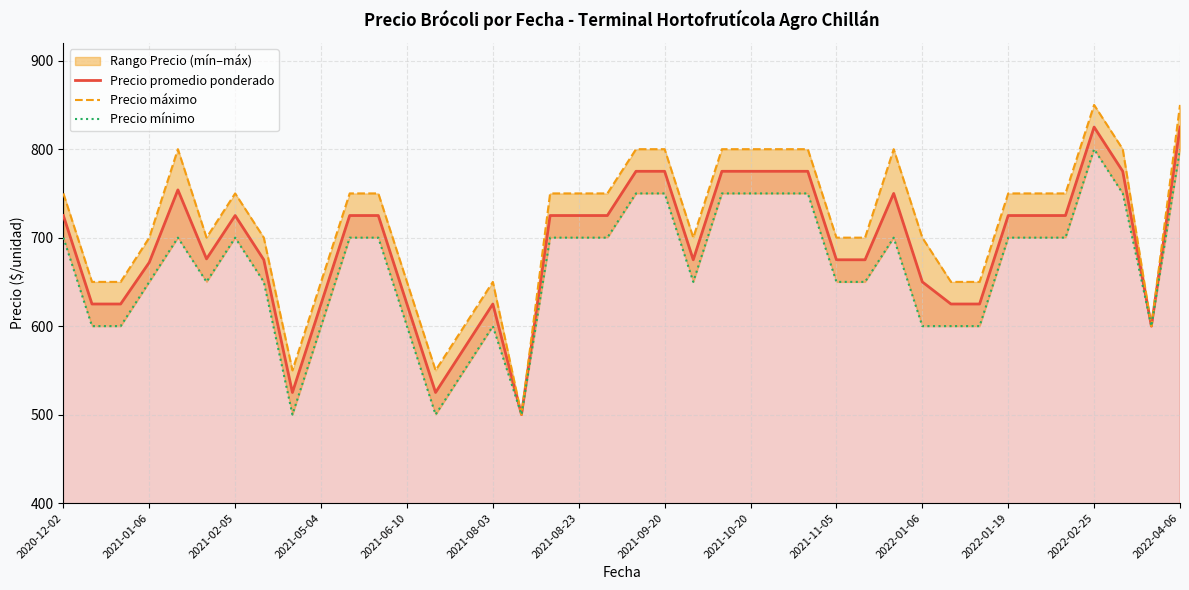

What is the value of the Precio promedio ponderado point at the 3rd from the left?

625